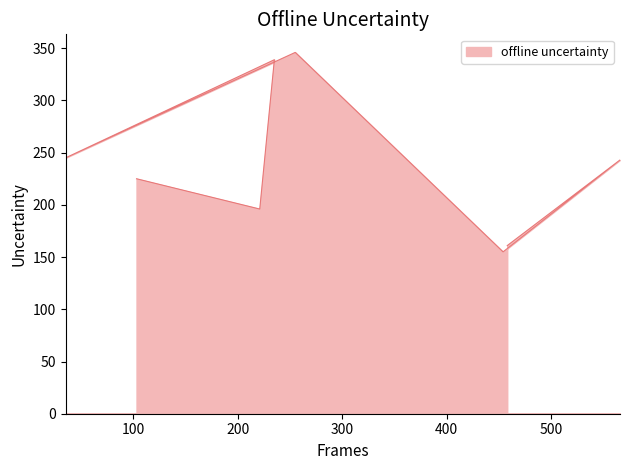

Which category has the highest value across all series?

255